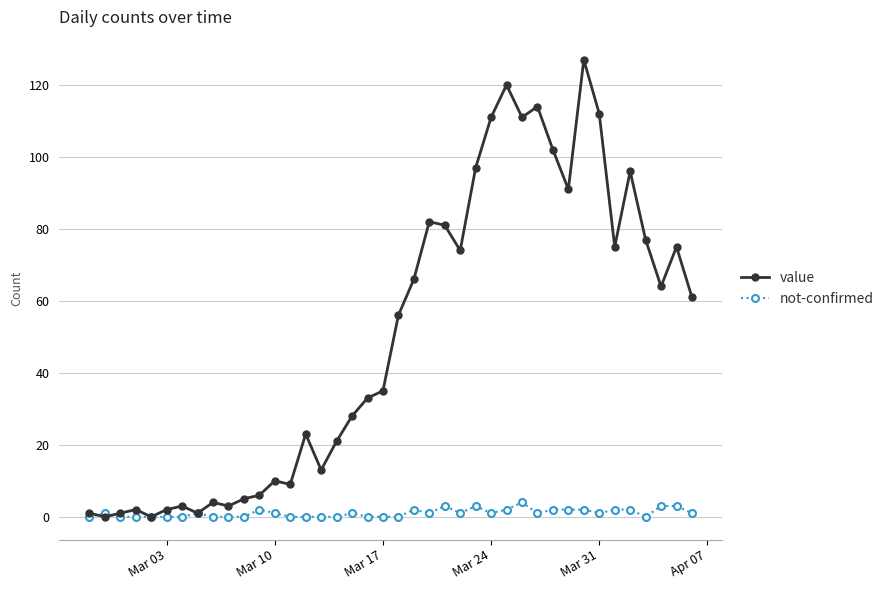

True or false: not-confirmed has more than 2 interior local peaks.

True